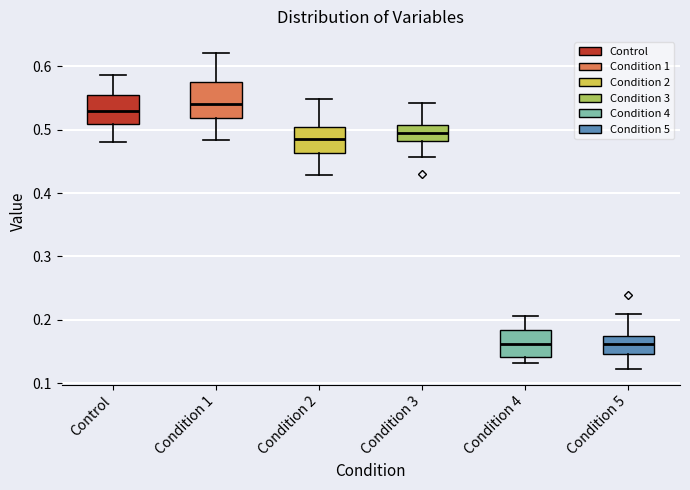

Where is the lower edge of the box for Condition 5 on the y-axis? The values are not printed on the chart, so give them approximately, as read against the axis.

0.15